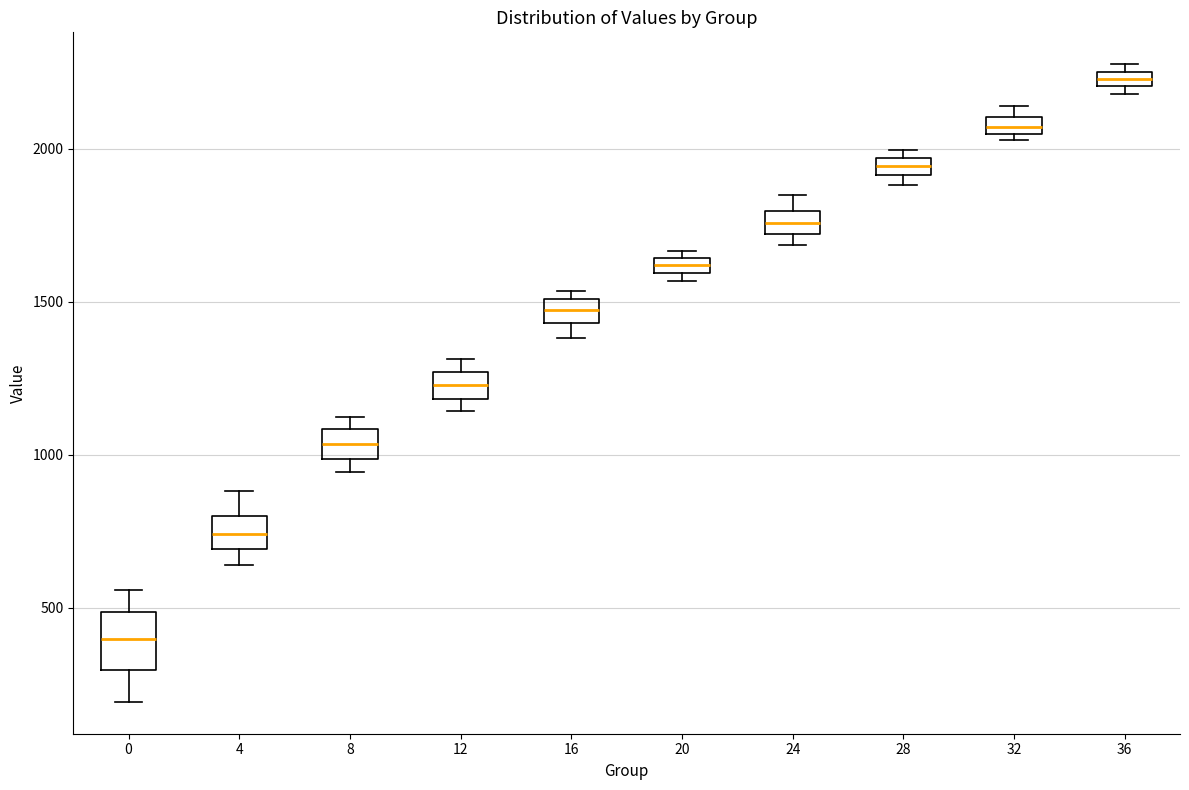

Which box has the highest median line?

36